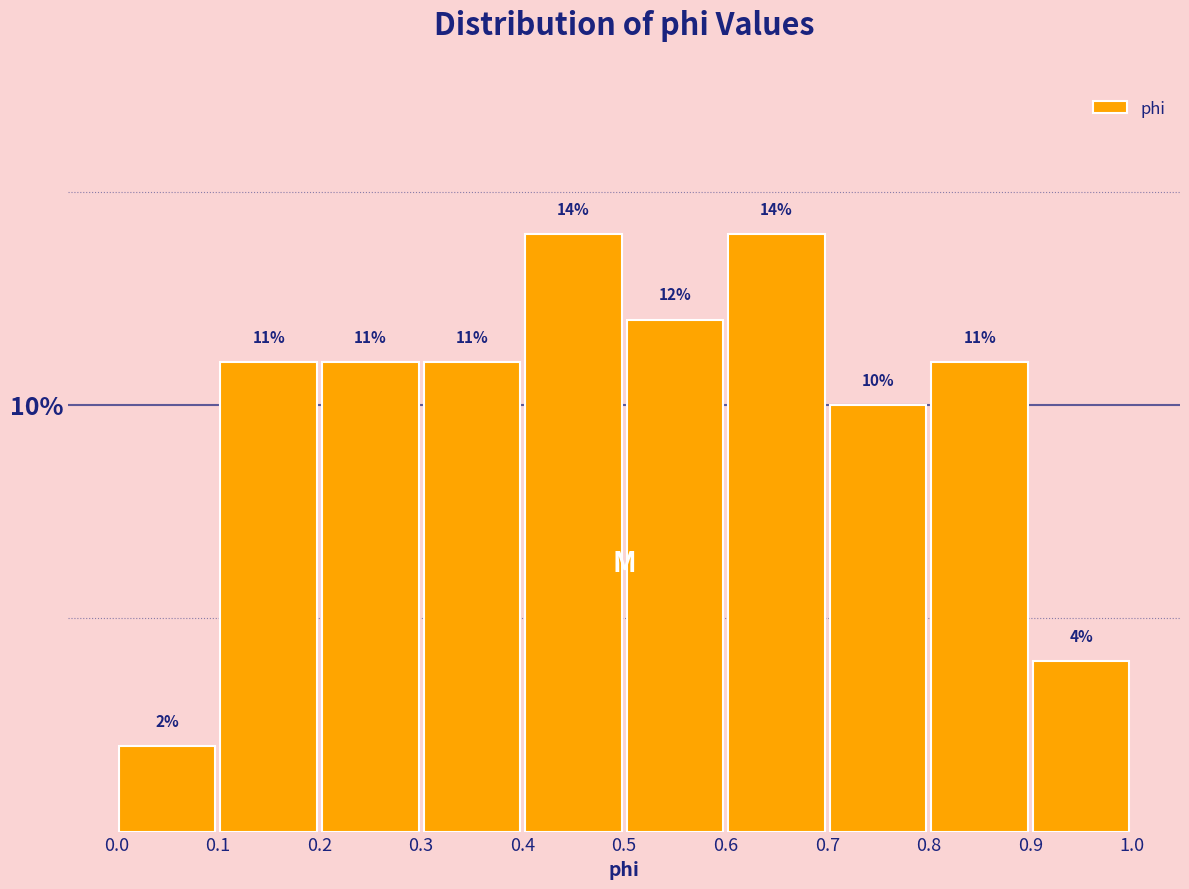

What is the height of the bar covering 0.0 to 0.1 on the x-axis?

2